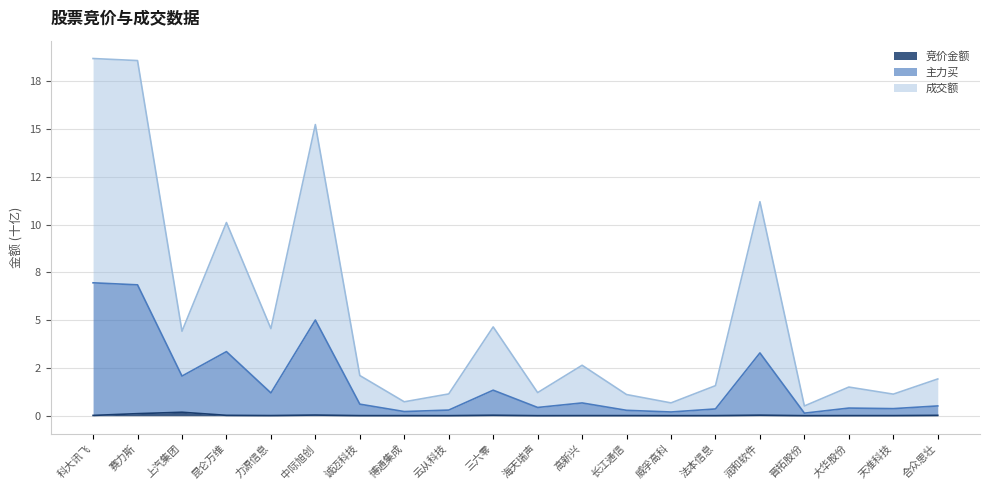

Between 赛力斯 and 上汽集团, which series saw the biggest shift?

成交额